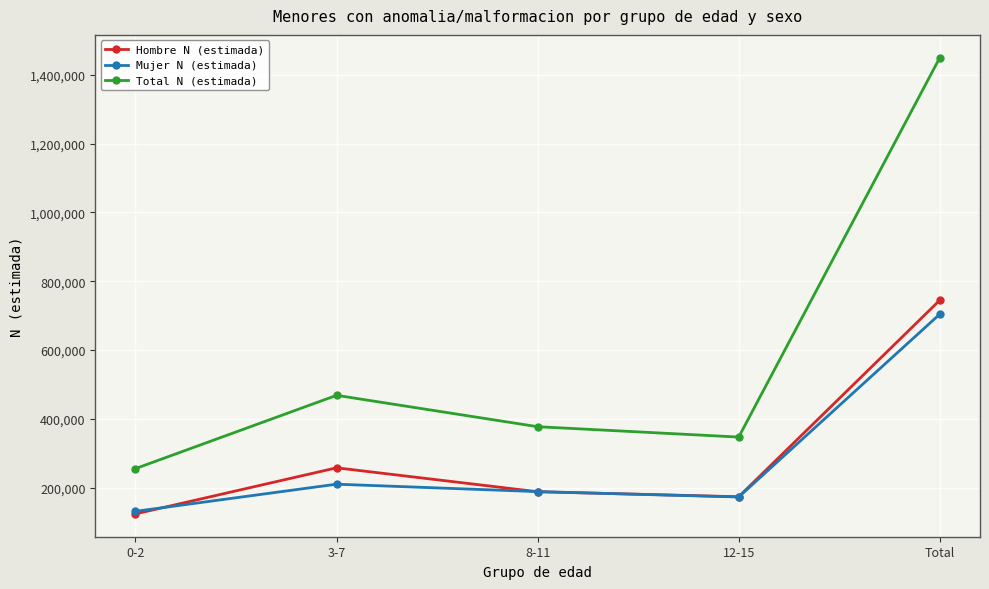

At how many categories does at least one series exceed 956572?

1